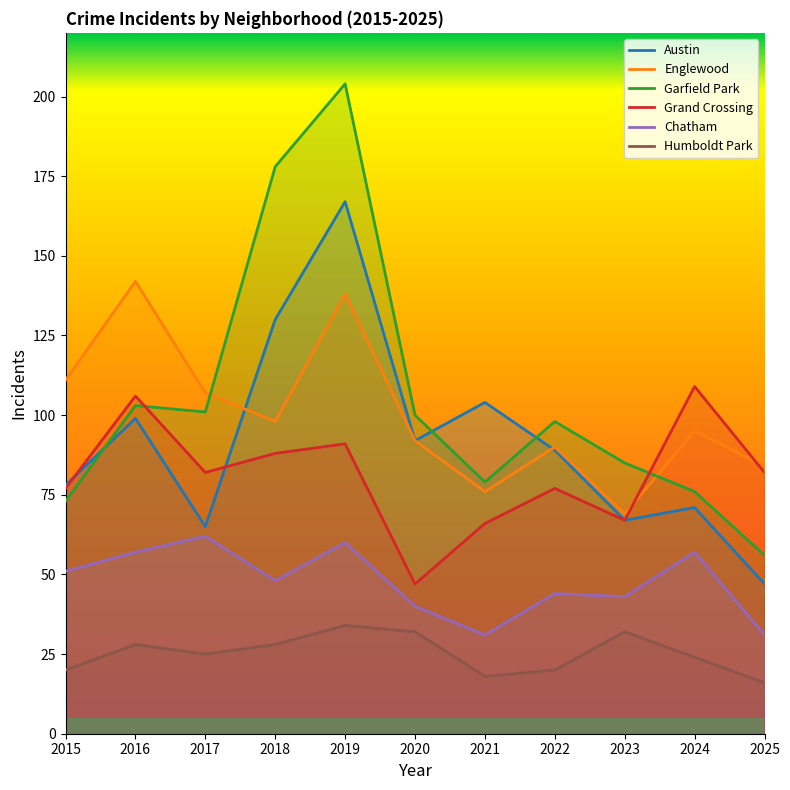

How many times do Grand Crossing and Garfield Park cross each other?

2